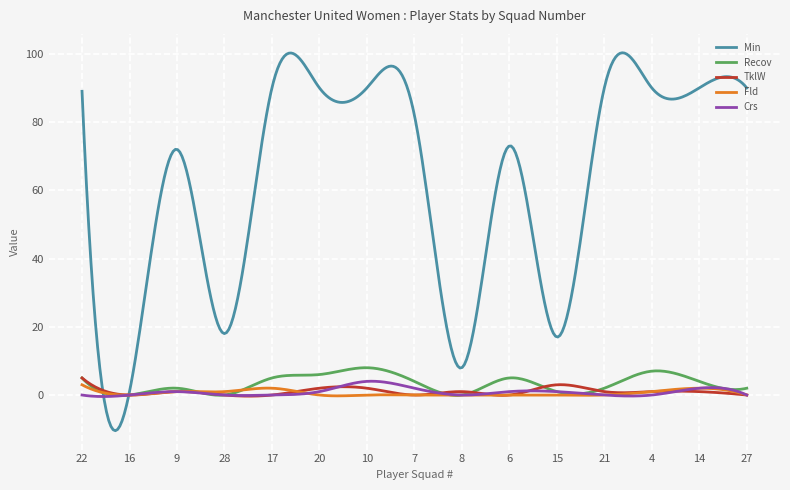

What is the highest value of the Recov series?

8.0